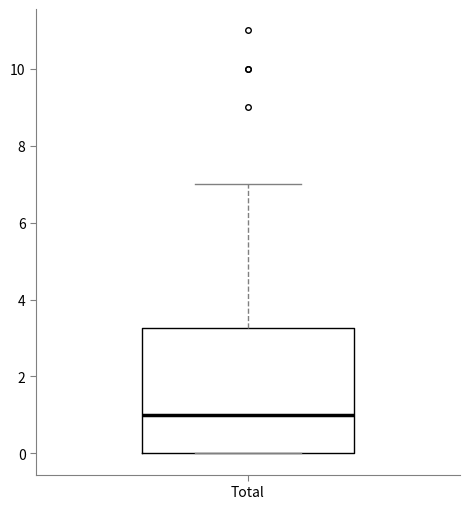

Read this box plot against the y-axis: the position of the median line, the range covered by the box, and the ends of both whiskers. The values are not printed on the chart, so give them approximately, as read against the axis.

median 1.0, box 0.0 to 3.2, whiskers 0.0 to 7.0